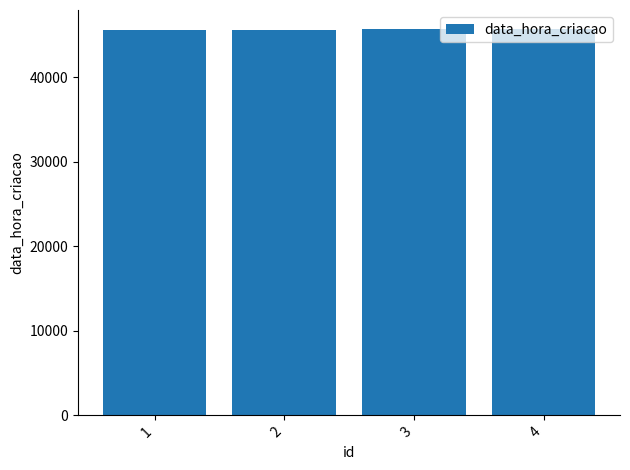

Approximately how many times larger is the value at 1 compared to 3?

1.0